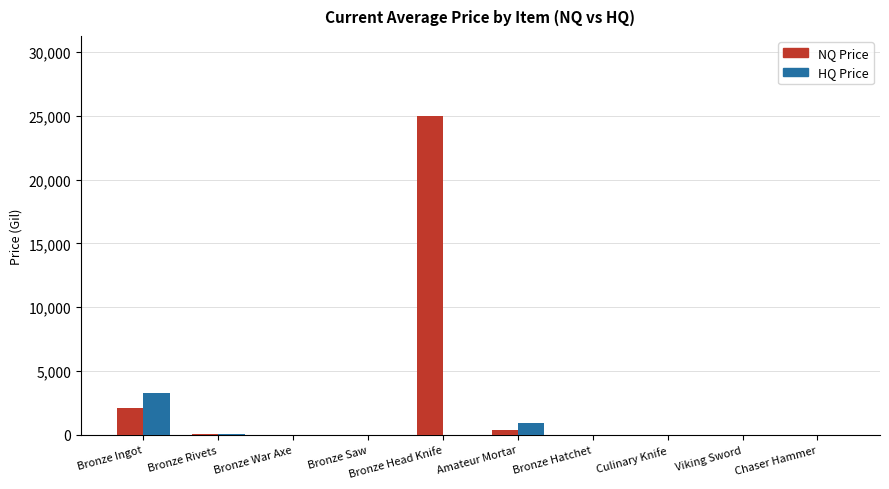

Does the chart contain stacked bars?

No